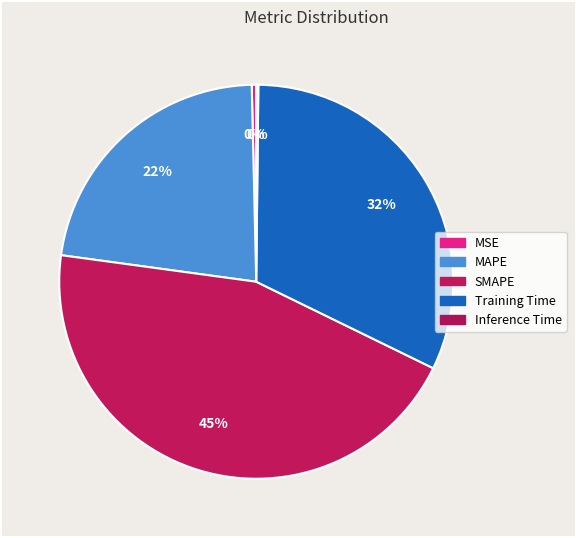

What percentage is the Training Time slice, to the nearest percent?

32%